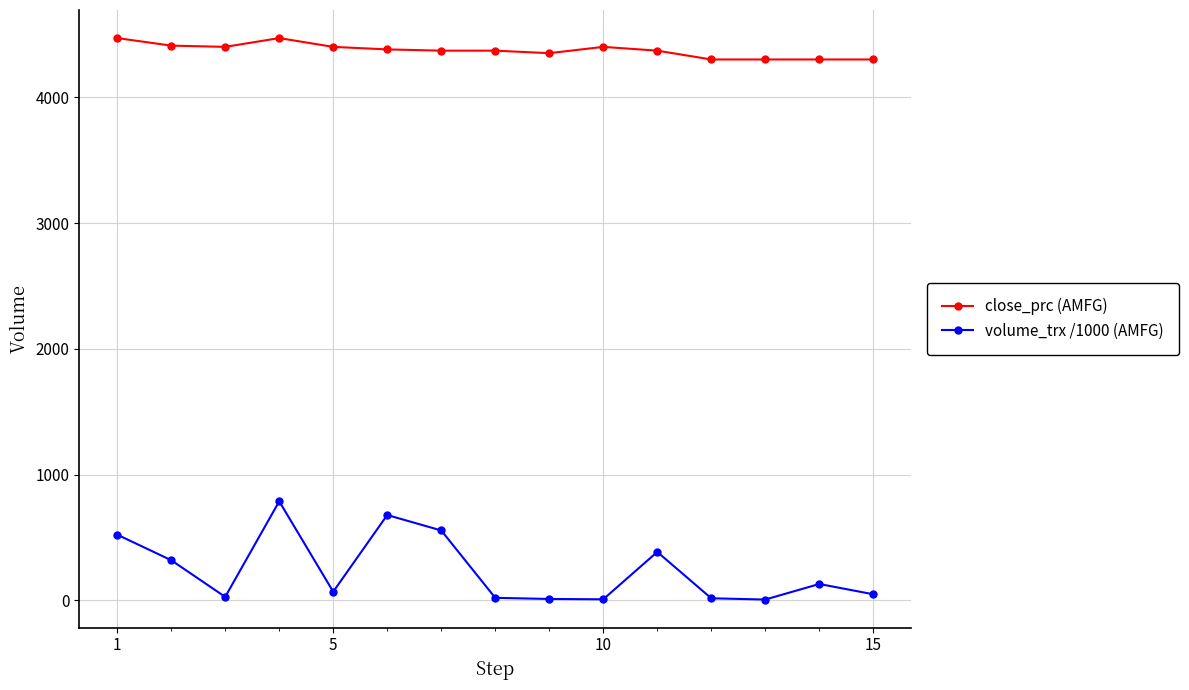

Which series has the widest spread of values?

volume_trx /1000 (AMFG)